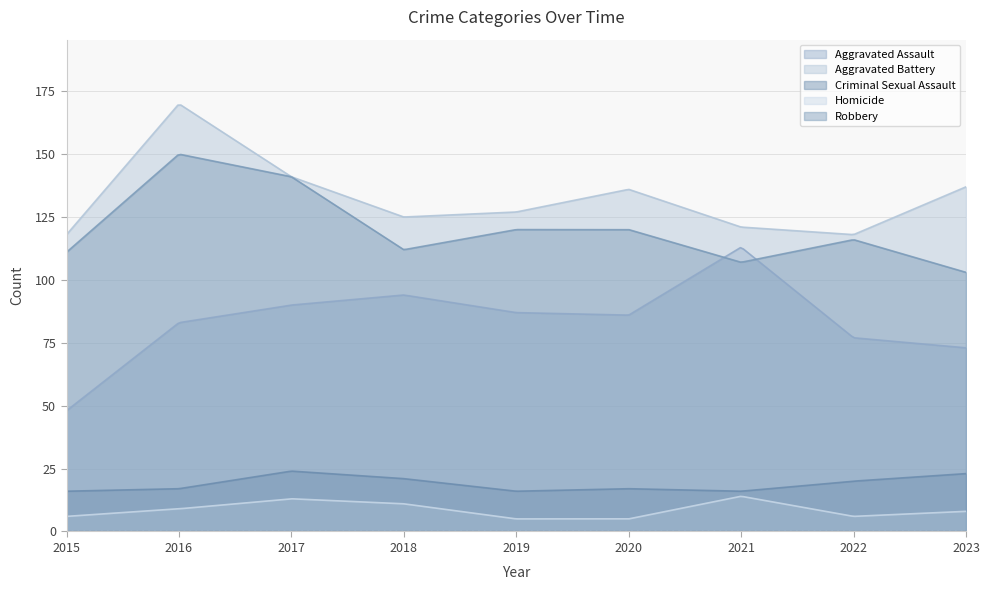

Reading left to right, extract all data points from this chart.

Aggravated Assault: 2015=48	2016=83	2017=90	2018=94	2019=87	2020=86	2021=113	2022=77	2023=73
Aggravated Battery: 2015=118	2016=170	2017=141	2018=125	2019=127	2020=136	2021=121	2022=118	2023=137
Criminal Sexual Assault: 2015=16	2016=17	2017=24	2018=21	2019=16	2020=17	2021=16	2022=20	2023=23
Homicide: 2015=6	2016=9	2017=13	2018=11	2019=5	2020=5	2021=14	2022=6	2023=8
Robbery: 2015=111	2016=150	2017=141	2018=112	2019=120	2020=120	2021=107	2022=116	2023=103